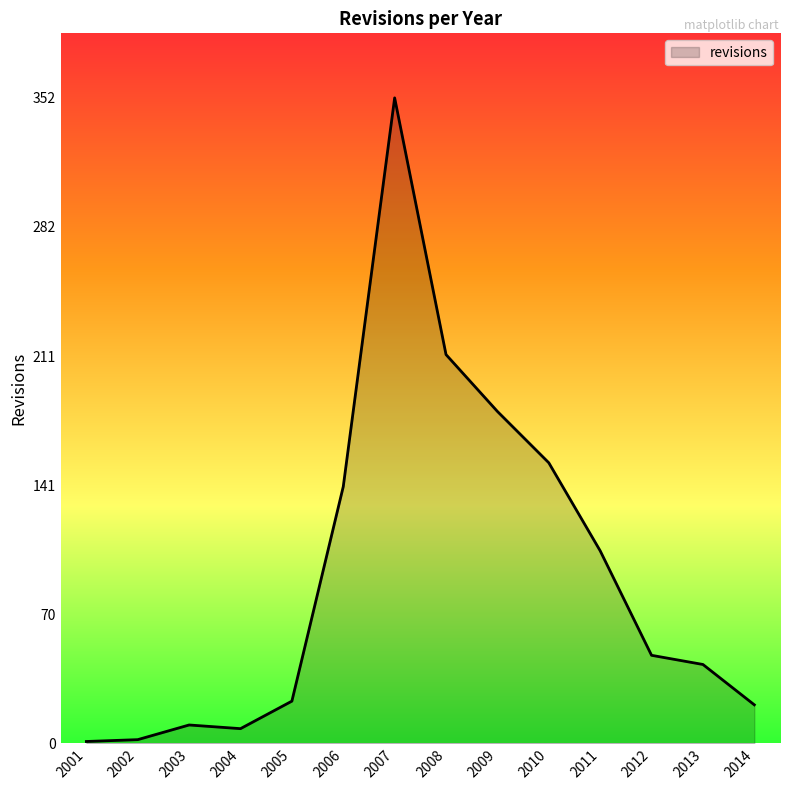

How many lines are shown in the chart?

1